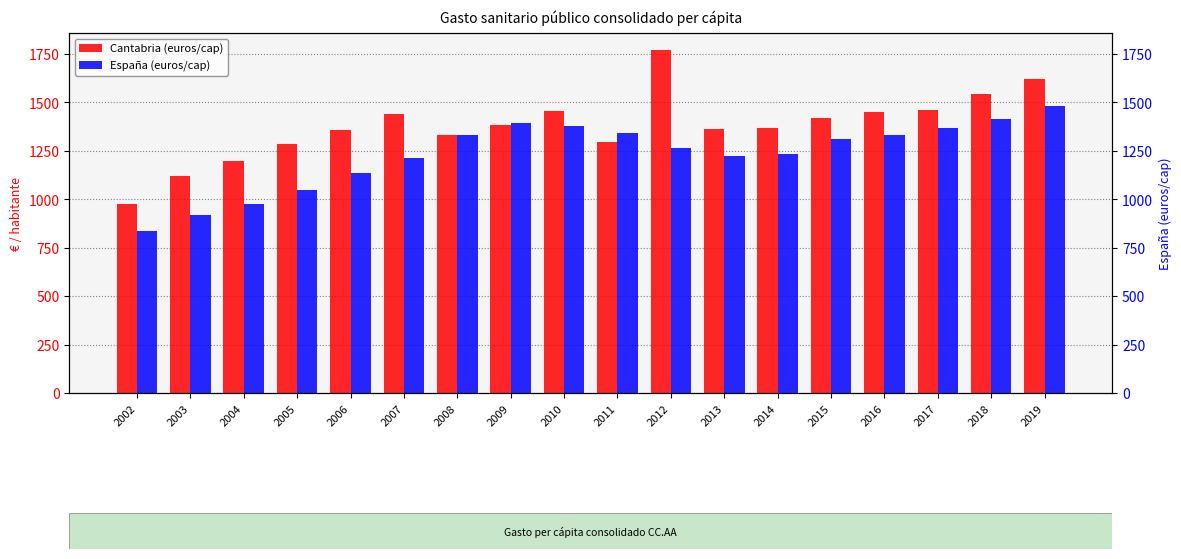

At which label does España (euros/cap) reach its peak?

2019